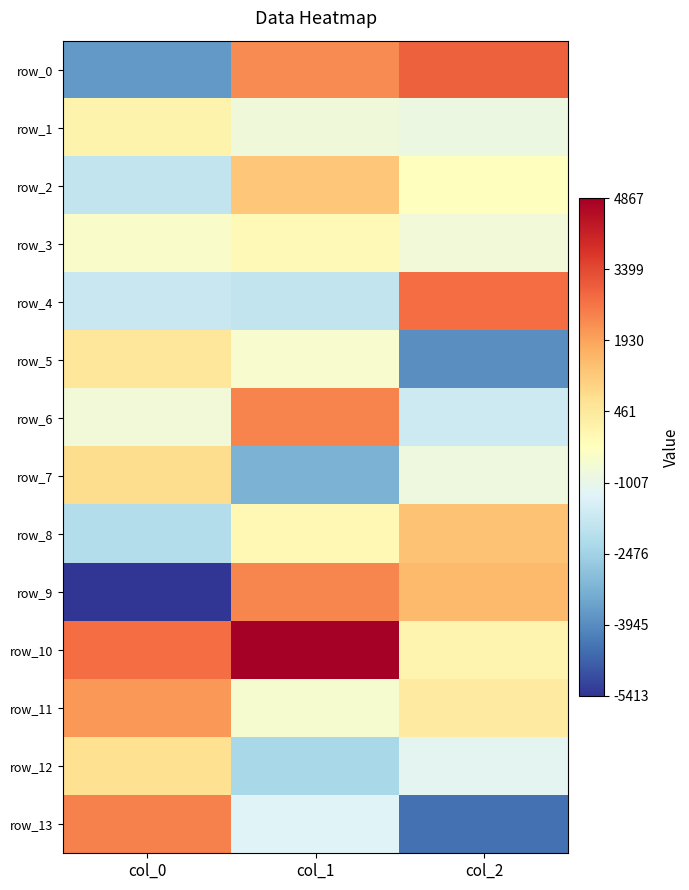

What is the maximum value shown in the chart?

4867.1